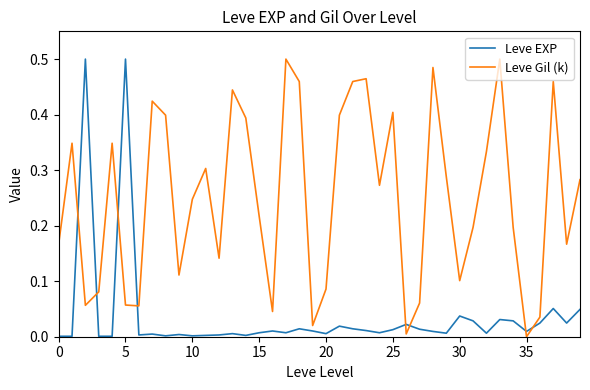

After their last crossing, which series has the higher values: Leve EXP or Leve Gil (k)?

Leve Gil (k)